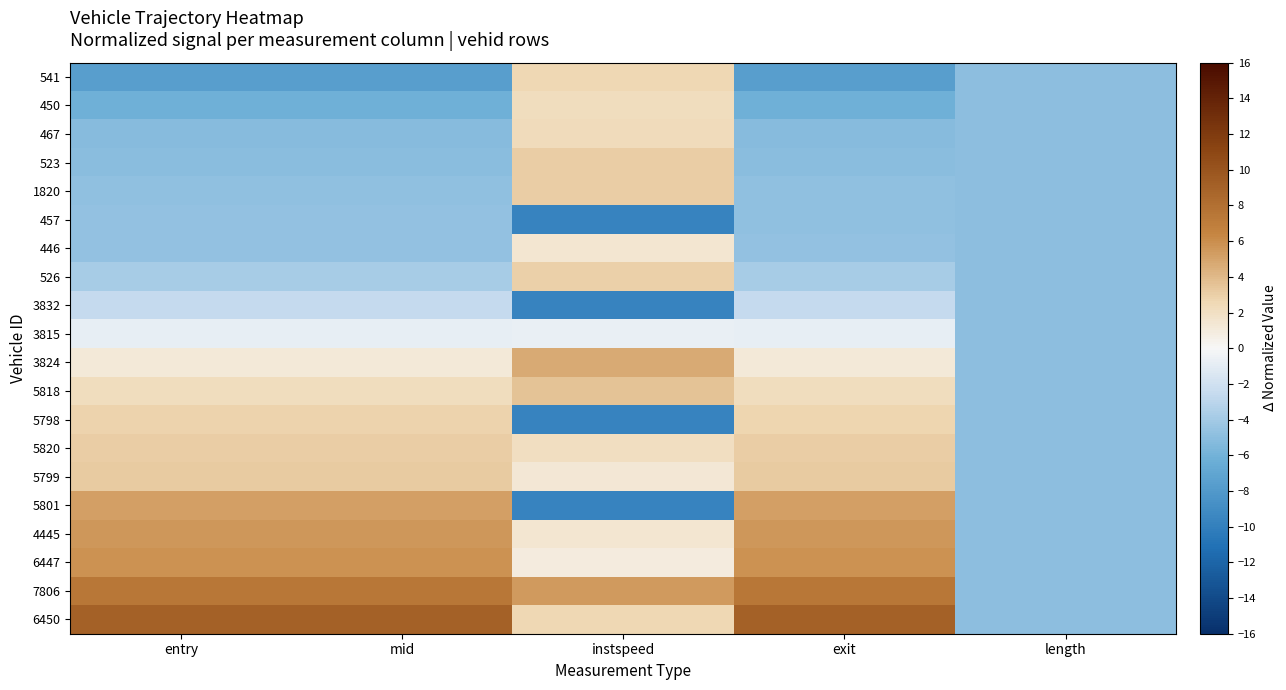

Which has a higher value, length or instspeed?

instspeed